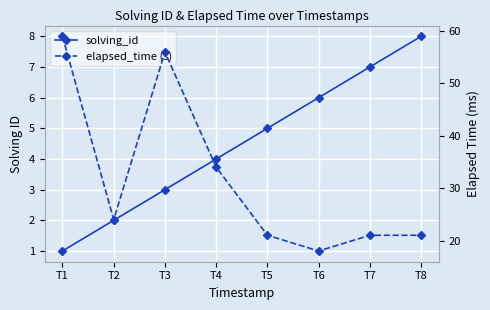

How many lines are shown in the chart?

2